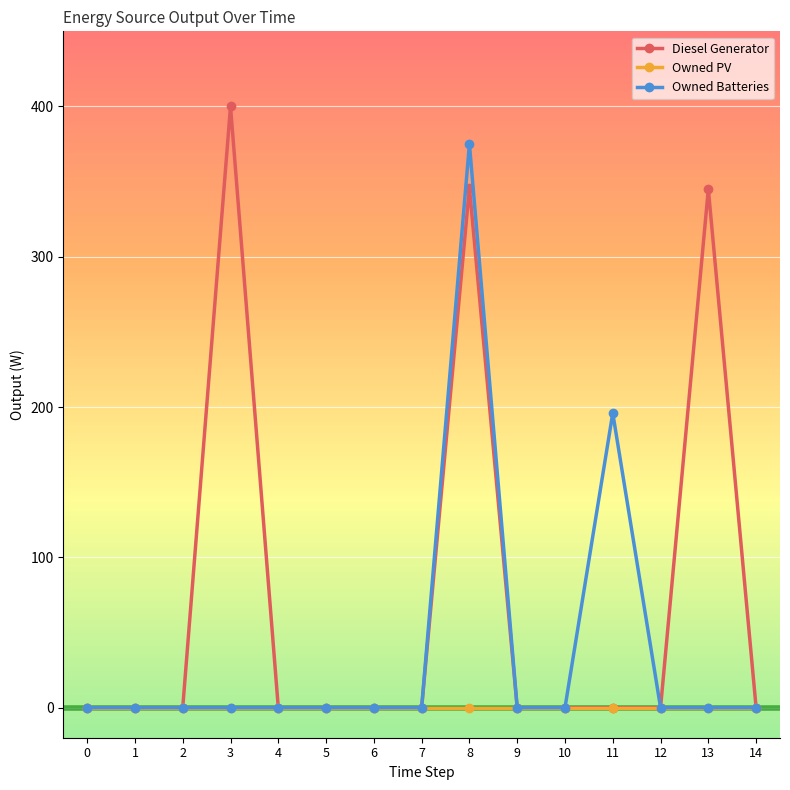

Which series has the largest range (max minus min)?

Diesel Generator